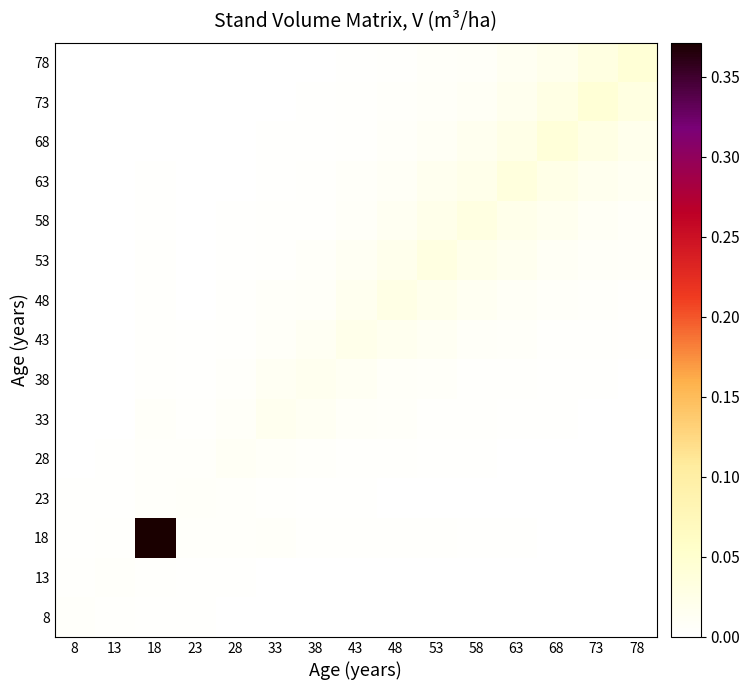

Reading left to right, list all the values displayed in this chart.

8: 8=0.0	13=0.0	18=0.0	23=0.0	28=0.0	33=0.0	38=0.0	43=0.0	48=0.0	53=0.0	58=0.0	63=0.0	68=0.0	73=0.0	78=0.0
13: 8=0.0	13=0.0	18=0.0	23=0.0	28=0.0	33=0.0	38=0.0	43=0.0	48=0.0	53=0.0	58=0.0	63=0.0	68=0.0	73=0.0	78=0.0
18: 8=0.0	13=0.0	18=0.4	23=0.0	28=0.0	33=0.0	38=0.0	43=0.0	48=0.0	53=0.0	58=0.0	63=0.0	68=0.0	73=0.0	78=0.0
23: 8=0.0	13=0.0	18=0.0	23=0.0	28=0.0	33=0.0	38=0.0	43=0.0	48=0.0	53=0.0	58=0.0	63=0.0	68=0.0	73=0.0	78=0.0
28: 8=0.0	13=0.0	18=0.0	23=0.0	28=0.0	33=0.0	38=0.0	43=0.0	48=0.0	53=0.0	58=0.0	63=0.0	68=0.0	73=0.0	78=0.0
33: 8=0.0	13=0.0	18=0.0	23=0.0	28=0.0	33=0.0	38=0.0	43=0.0	48=0.0	53=0.0	58=0.0	63=0.0	68=0.0	73=0.0	78=0.0
38: 8=0.0	13=0.0	18=0.0	23=0.0	28=0.0	33=0.0	38=0.0	43=0.0	48=0.0	53=0.0	58=0.0	63=0.0	68=0.0	73=0.0	78=0.0
43: 8=0.0	13=0.0	18=0.0	23=0.0	28=0.0	33=0.0	38=0.0	43=0.0	48=0.0	53=0.0	58=0.0	63=0.0	68=0.0	73=0.0	78=0.0
48: 8=0.0	13=0.0	18=0.0	23=0.0	28=0.0	33=0.0	38=0.0	43=0.0	48=0.0	53=0.0	58=0.0	63=0.0	68=0.0	73=0.0	78=0.0
53: 8=0.0	13=0.0	18=0.0	23=0.0	28=0.0	33=0.0	38=0.0	43=0.0	48=0.0	53=0.0	58=0.0	63=0.0	68=0.0	73=0.0	78=0.0
58: 8=0.0	13=0.0	18=0.0	23=0.0	28=0.0	33=0.0	38=0.0	43=0.0	48=0.0	53=0.0	58=0.0	63=0.0	68=0.0	73=0.0	78=0.0
63: 8=0.0	13=0.0	18=0.0	23=0.0	28=0.0	33=0.0	38=0.0	43=0.0	48=0.0	53=0.0	58=0.0	63=0.0	68=0.0	73=0.0	78=0.0
68: 8=0.0	13=0.0	18=0.0	23=0.0	28=0.0	33=0.0	38=0.0	43=0.0	48=0.0	53=0.0	58=0.0	63=0.0	68=0.0	73=0.0	78=0.0
73: 8=0.0	13=0.0	18=0.0	23=0.0	28=0.0	33=0.0	38=0.0	43=0.0	48=0.0	53=0.0	58=0.0	63=0.0	68=0.0	73=0.0	78=0.0
78: 8=0.0	13=0.0	18=0.0	23=0.0	28=0.0	33=0.0	38=0.0	43=0.0	48=0.0	53=0.0	58=0.0	63=0.0	68=0.0	73=0.0	78=0.0